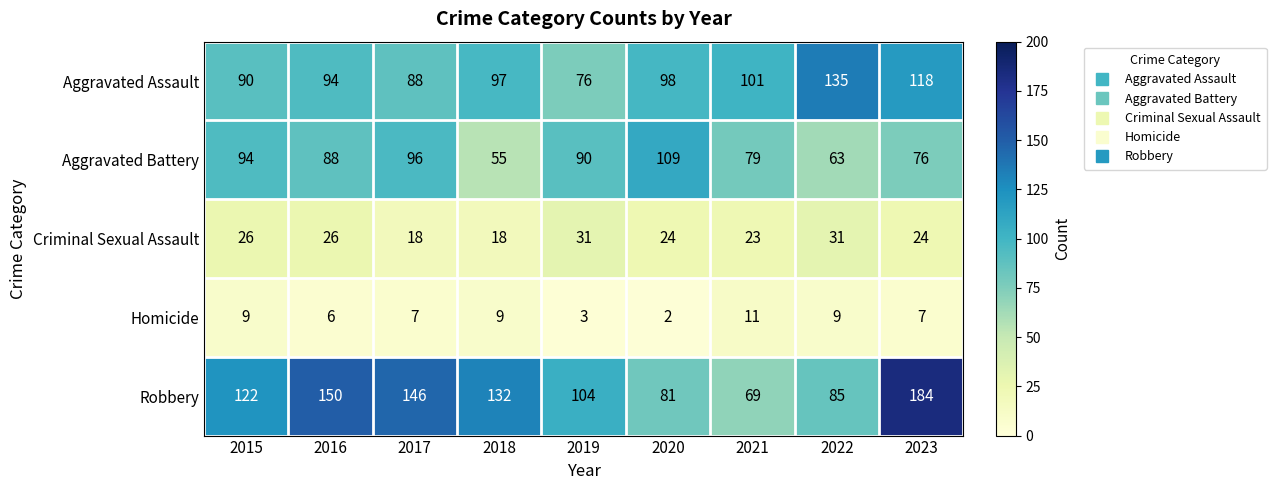

What is the sum of the Homicide values at 2018 and 2017?

16